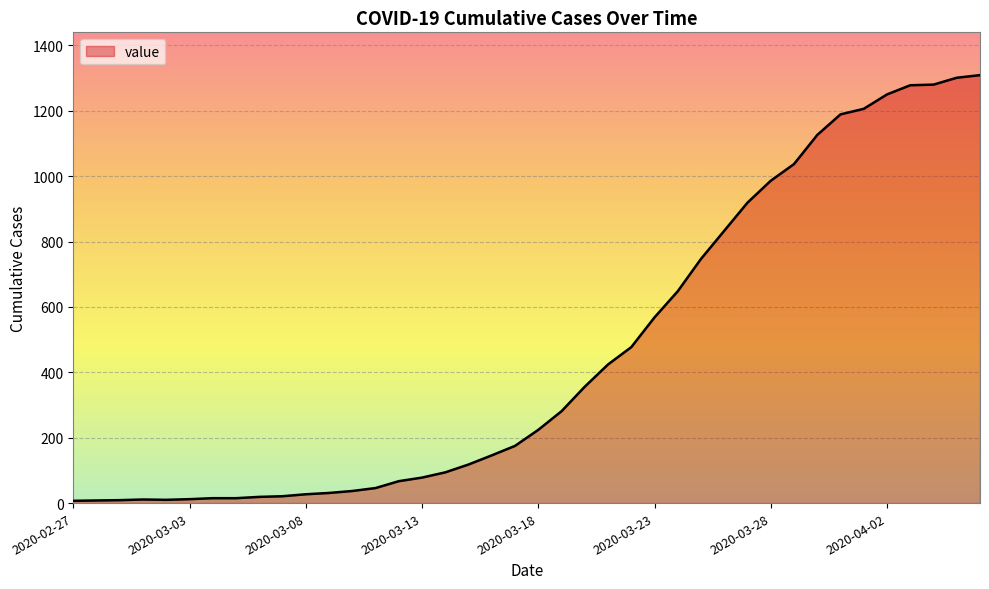

What is the greatest value displayed?

1309